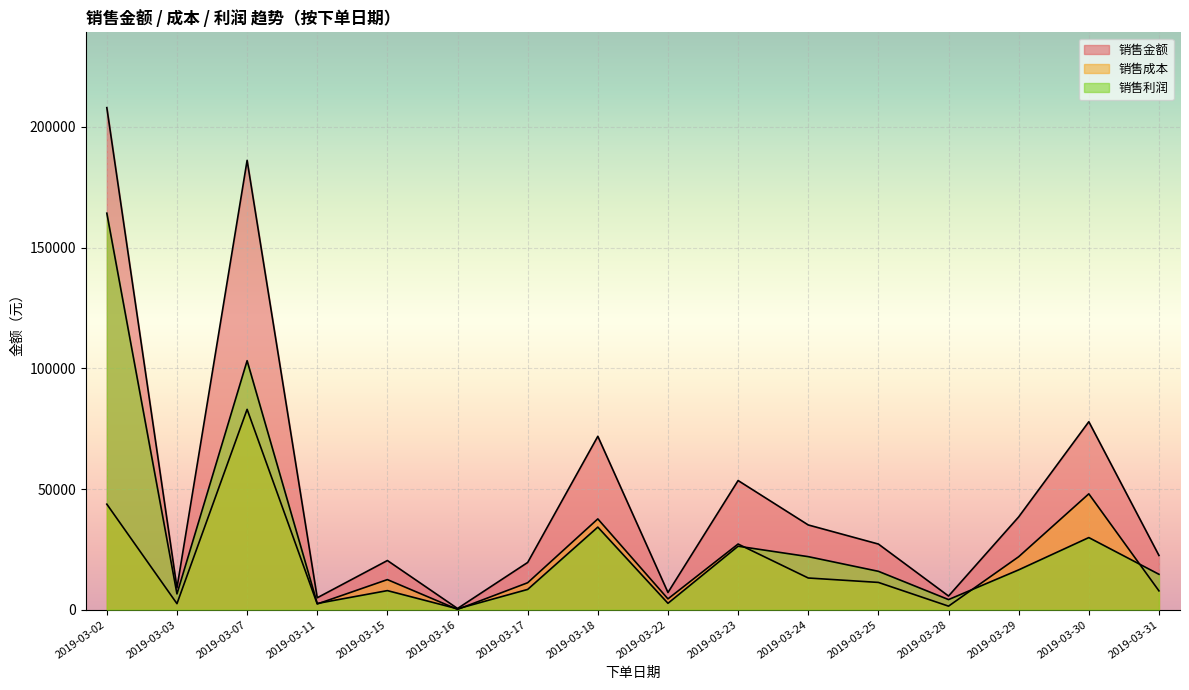

Which series has the largest total across all categories?

销售金额